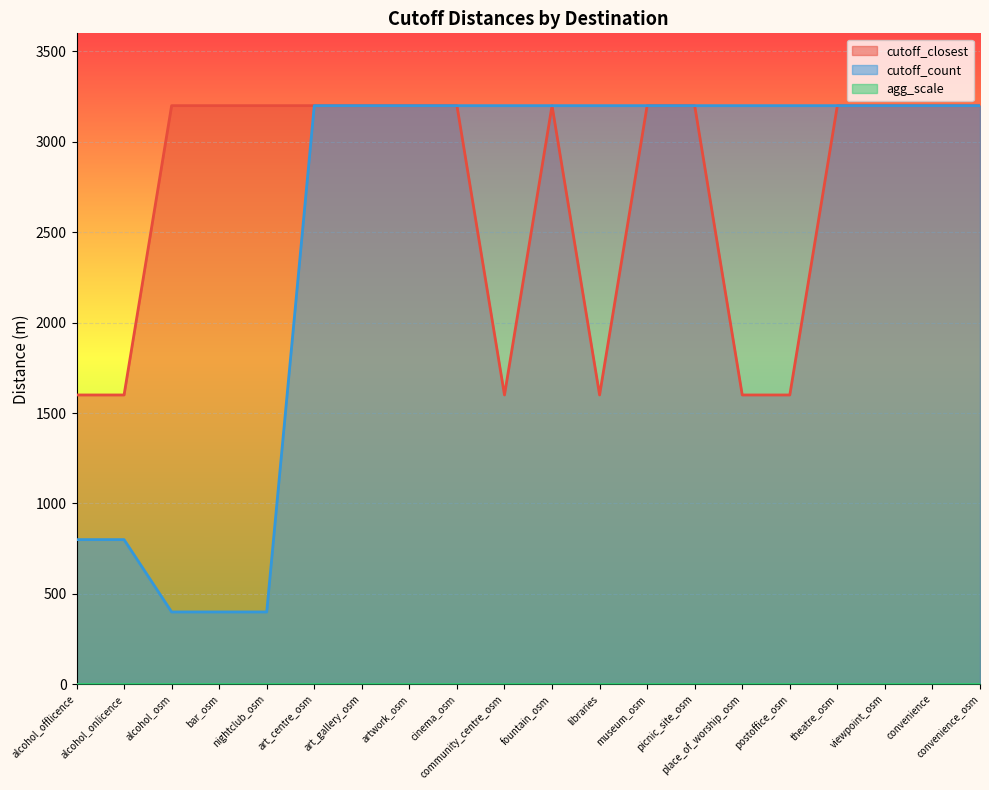

How many data points in cutoff_count are less than 3200?

5